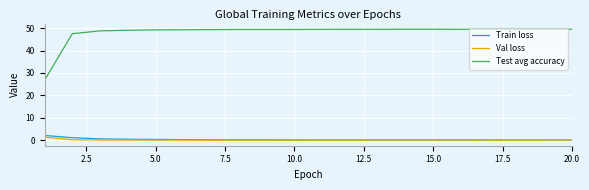

At how many categories does at least one series exceed 8?

20